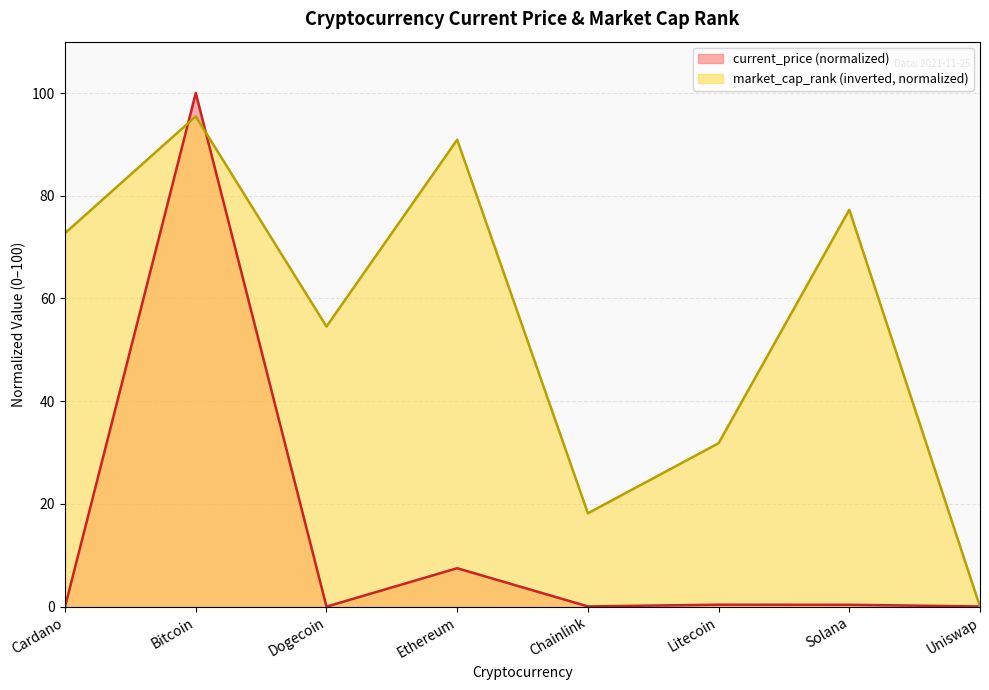

What is the average value of the current_price series?

13.5